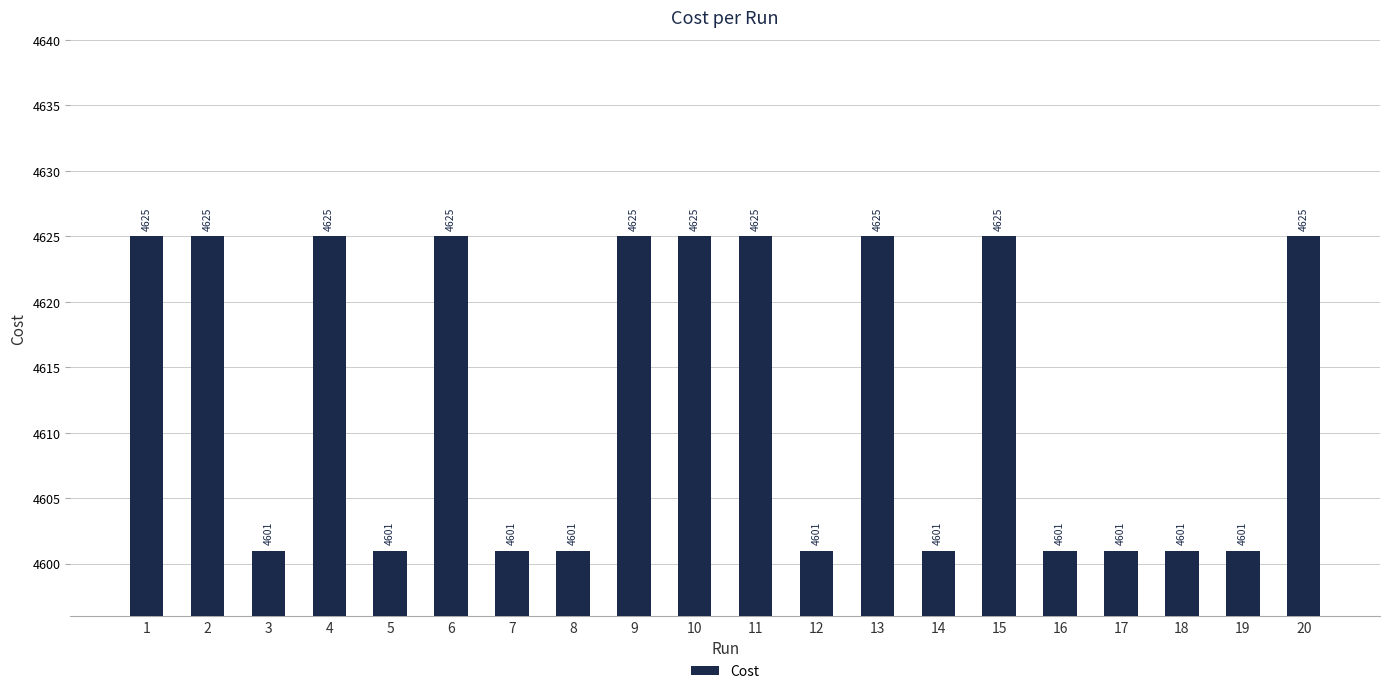

Which has a higher value, 18 or 1?

1